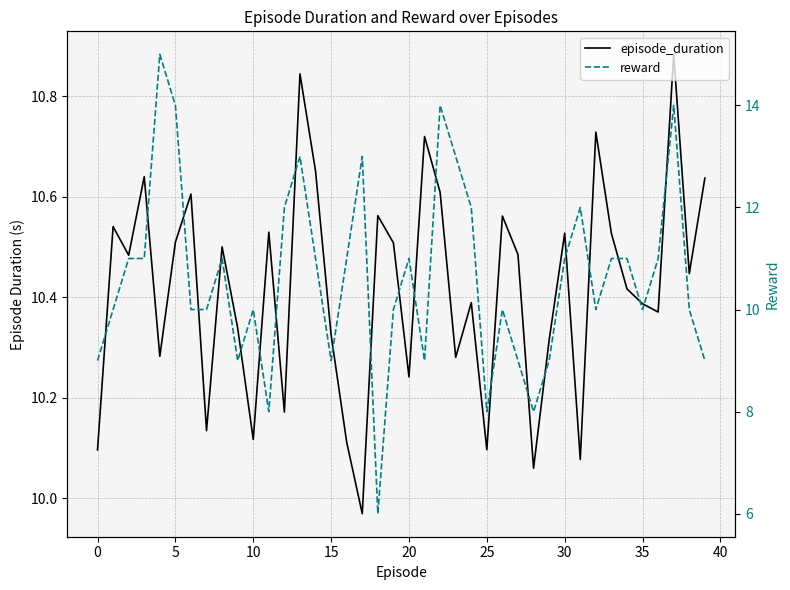

How many values in the reward series exceed 11?

10